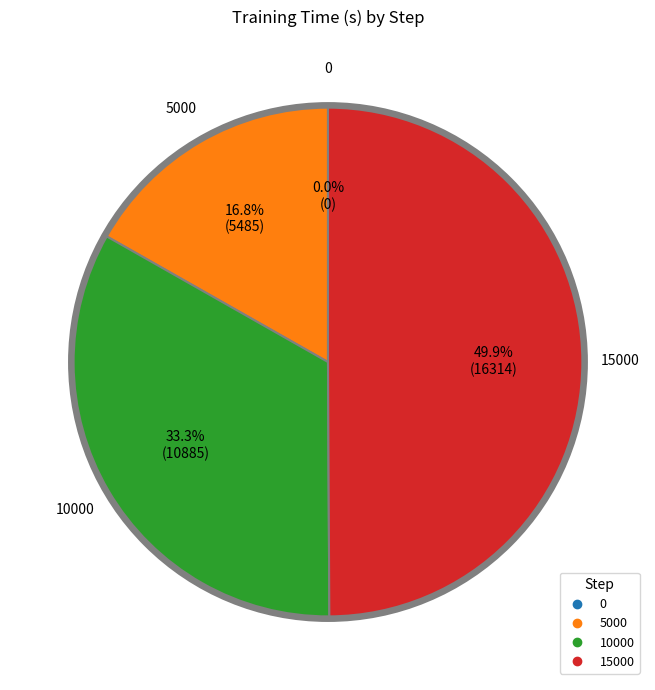

To the nearest percent, what portion does 15000 represent?

50%